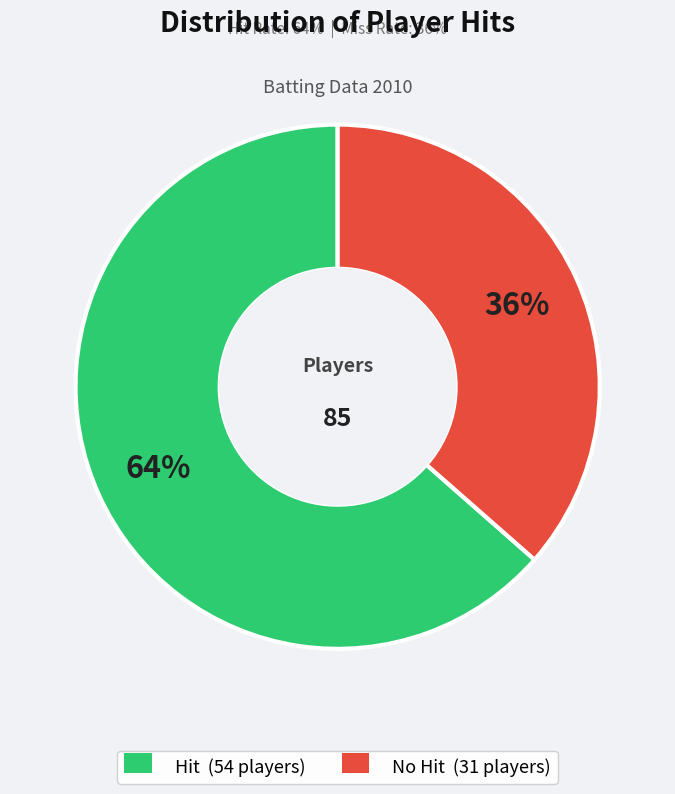

Count the number of slices in the pie.

2